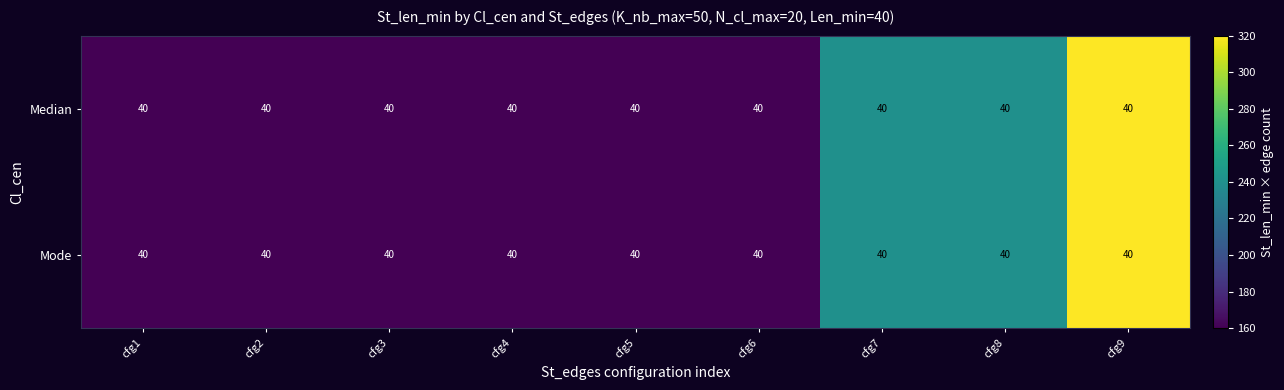

Which series has the largest total across all categories?

Median